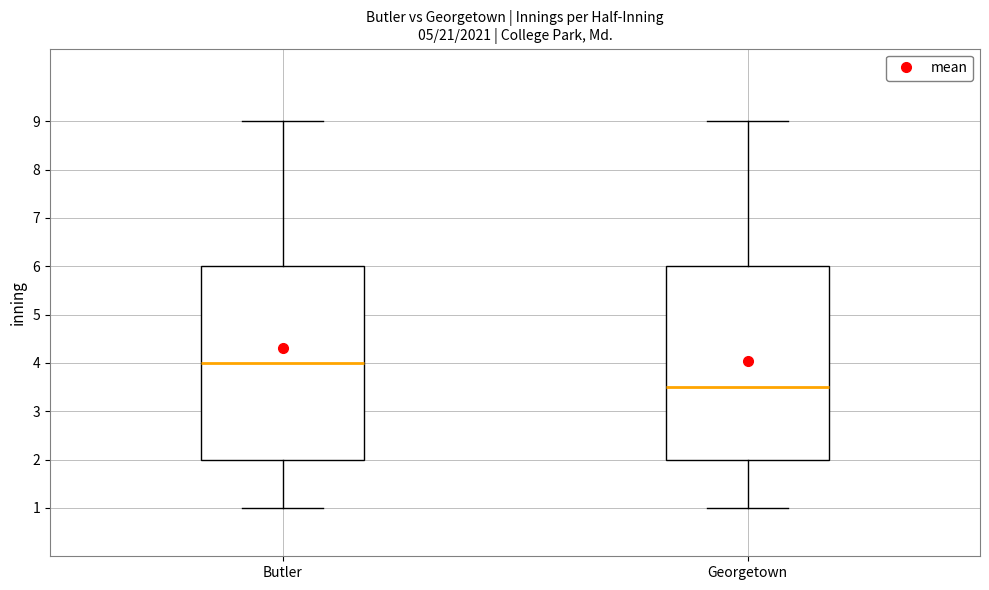

Where does the median line of the box for Butler sit on the y-axis? The values are not printed on the chart, so give them approximately, as read against the axis.

4.0